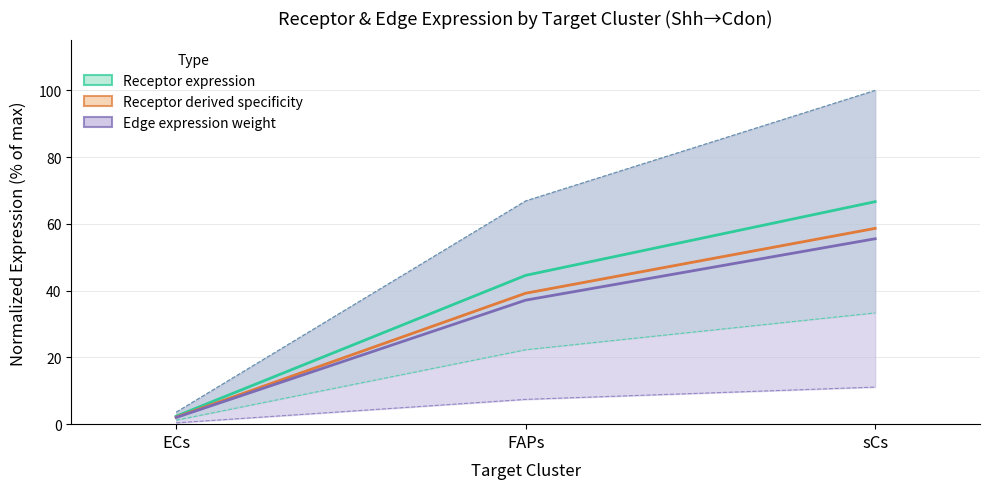

At sCs, list the series in order from largest to smallest.

Receptor expression, Receptor derived specificity, Edge expression weight